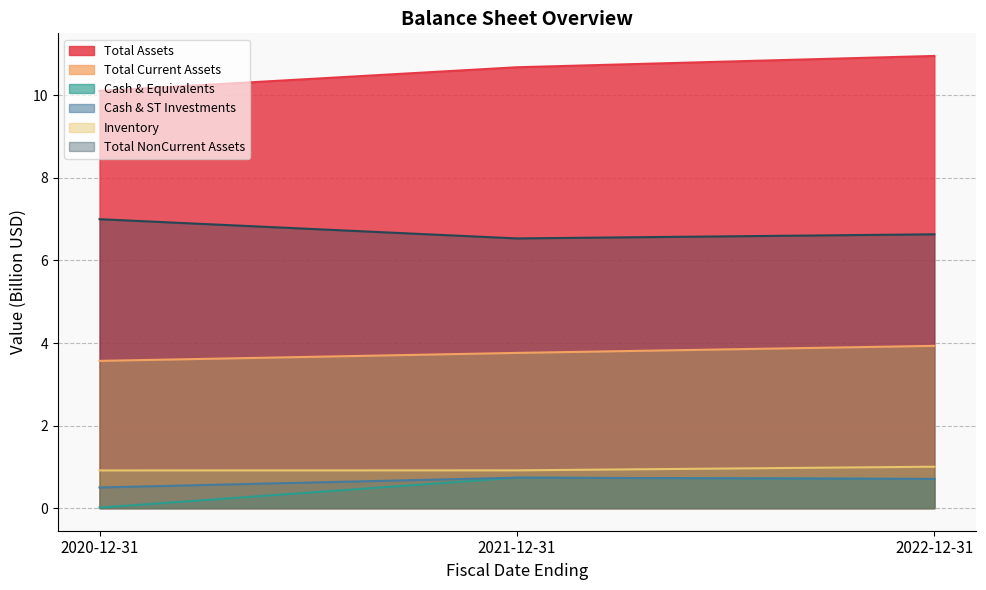

What is the sum of the totalCurrentAssets values at 2021-12-31 and 2020-12-31?

7.3